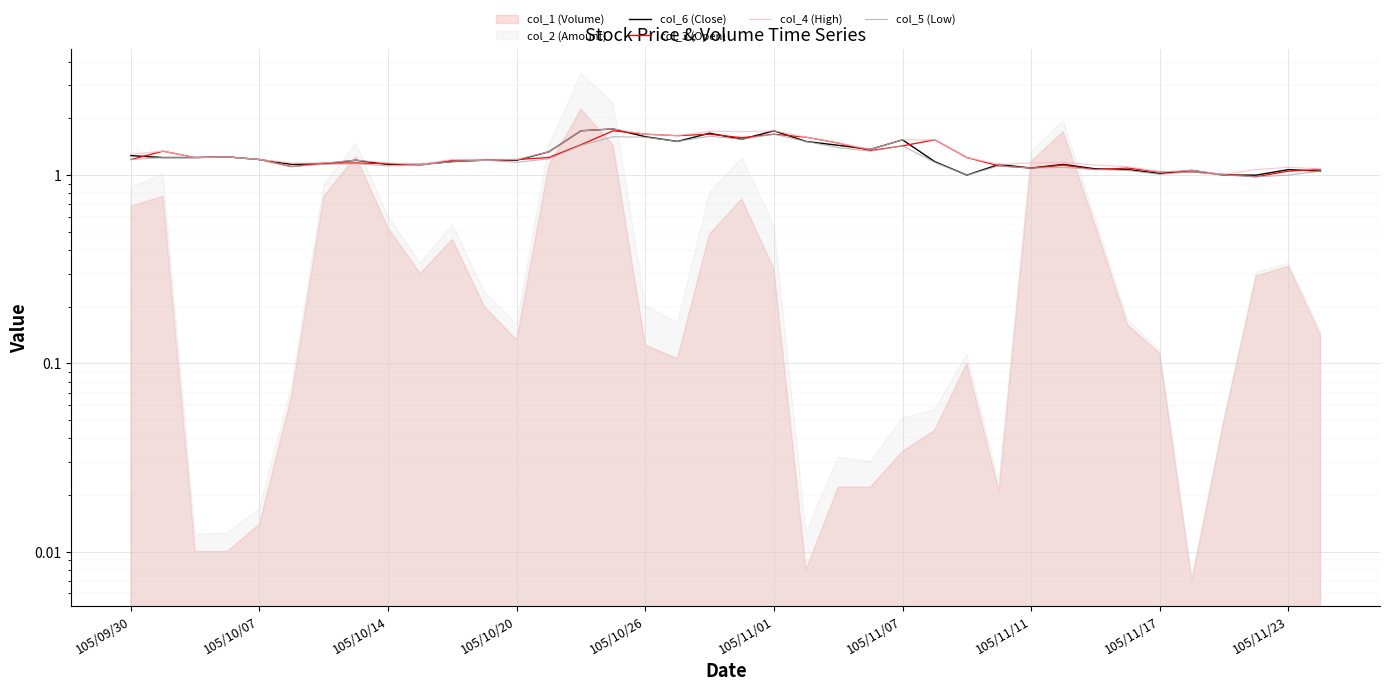

Does the chart display data point markers on the line(s)?

No